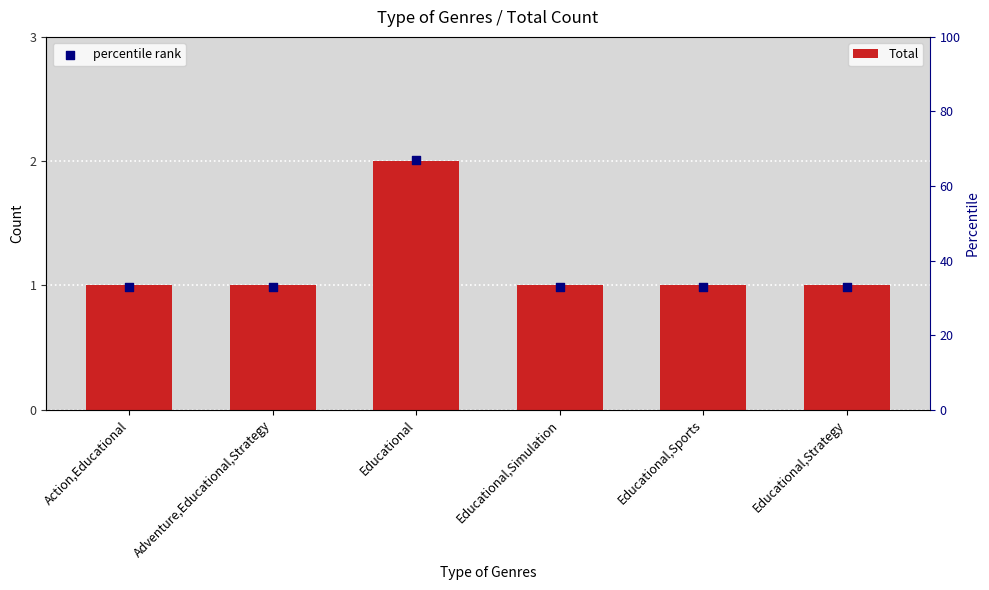

Which series reaches the minimum Y coordinate?

Total